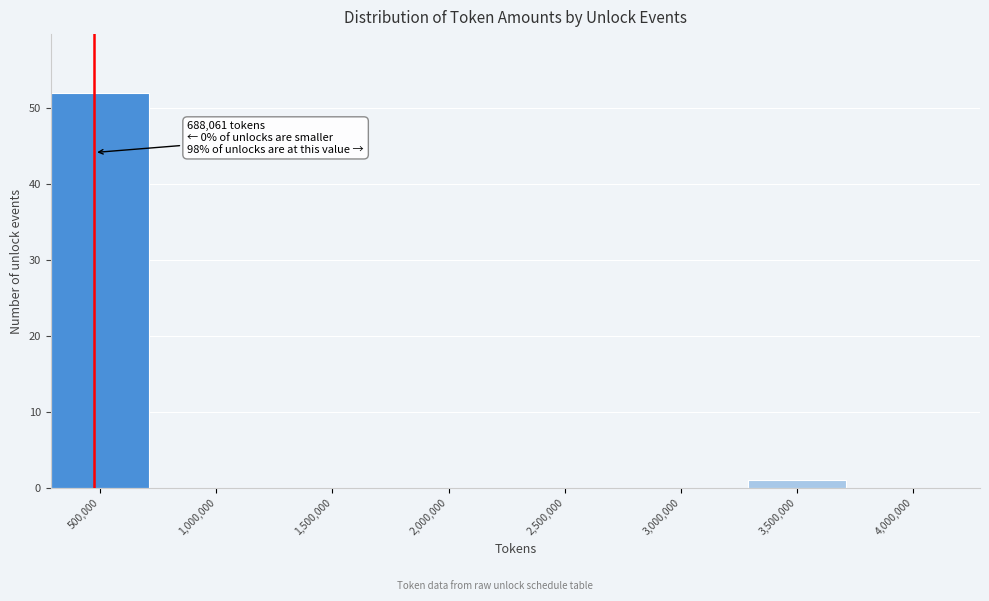

Reading left to right, what are all the values shown in this chart?

500,000=52	1,000,000=0	1,500,000=0	2,000,000=0	2,500,000=0	3,000,000=0	3,500,000=1	4,000,000=0